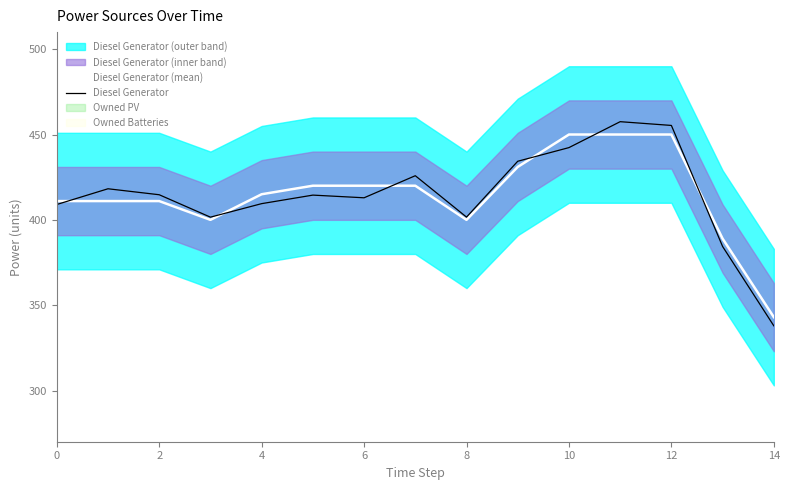

What is the total value across all series at 11?

907.5